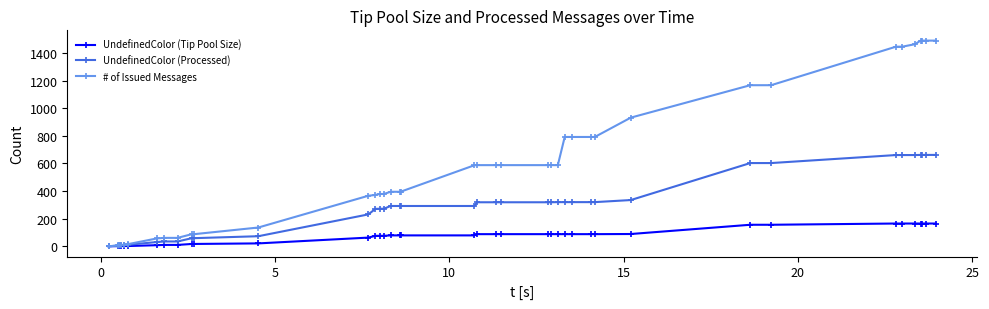

Rank the series by their maximum value, from lowest to highest.

UndefinedColor (Tip Pool Size), UndefinedColor (Processed), # of Issued Messages